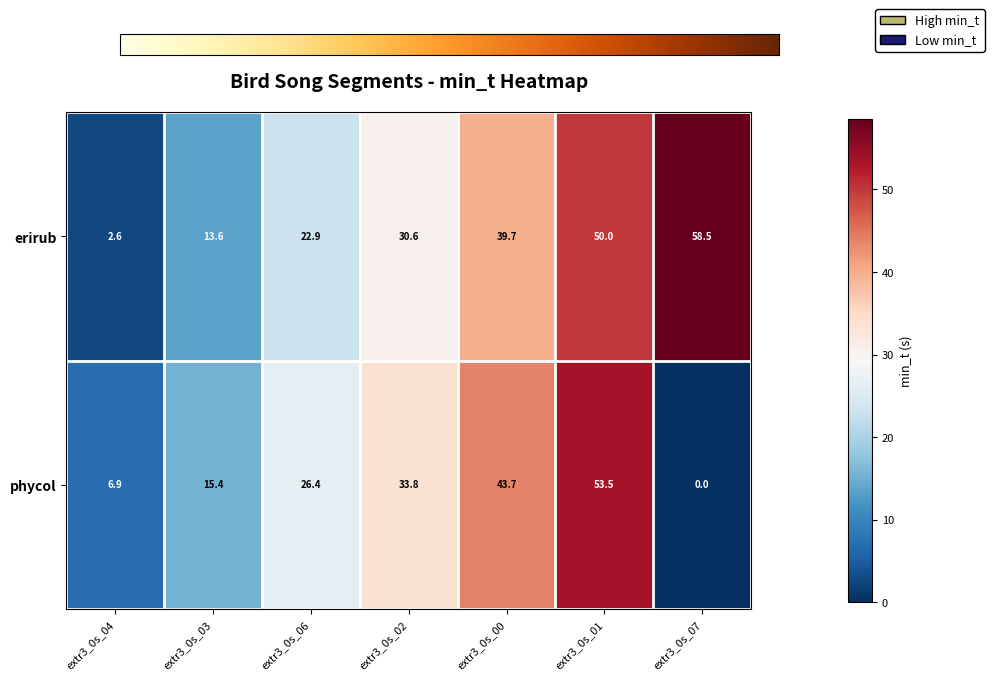

Reading right to left, what are all the values shown in this chart?

erirub: extr3_0s_07=58.5	extr3_0s_01=50.0	extr3_0s_00=39.7	extr3_0s_02=30.6	extr3_0s_06=22.9	extr3_0s_03=13.6	extr3_0s_04=2.6
phycol: extr3_0s_07=0.0	extr3_0s_01=53.5	extr3_0s_00=43.7	extr3_0s_02=33.8	extr3_0s_06=26.4	extr3_0s_03=15.4	extr3_0s_04=6.9